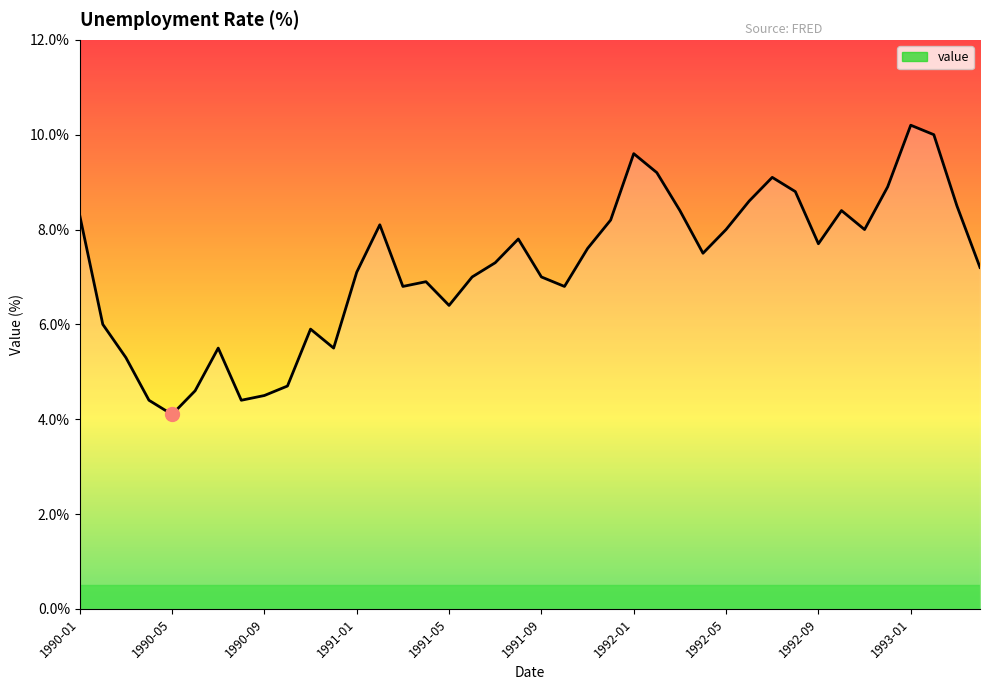

What is the smallest value displayed?

4.1